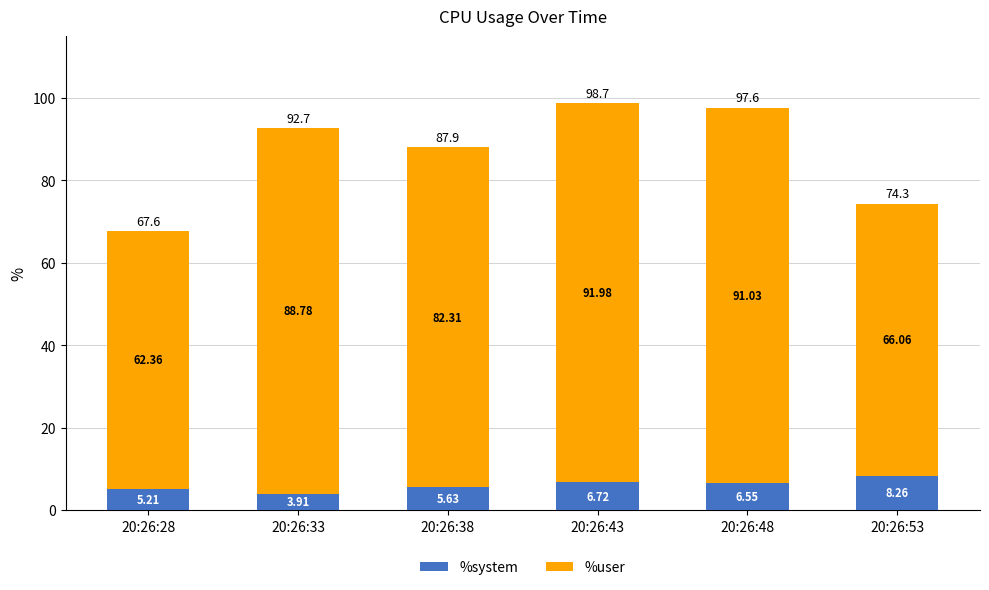

Rank the categories by %system value from lowest to highest.

20:26:33, 20:26:28, 20:26:38, 20:26:48, 20:26:43, 20:26:53